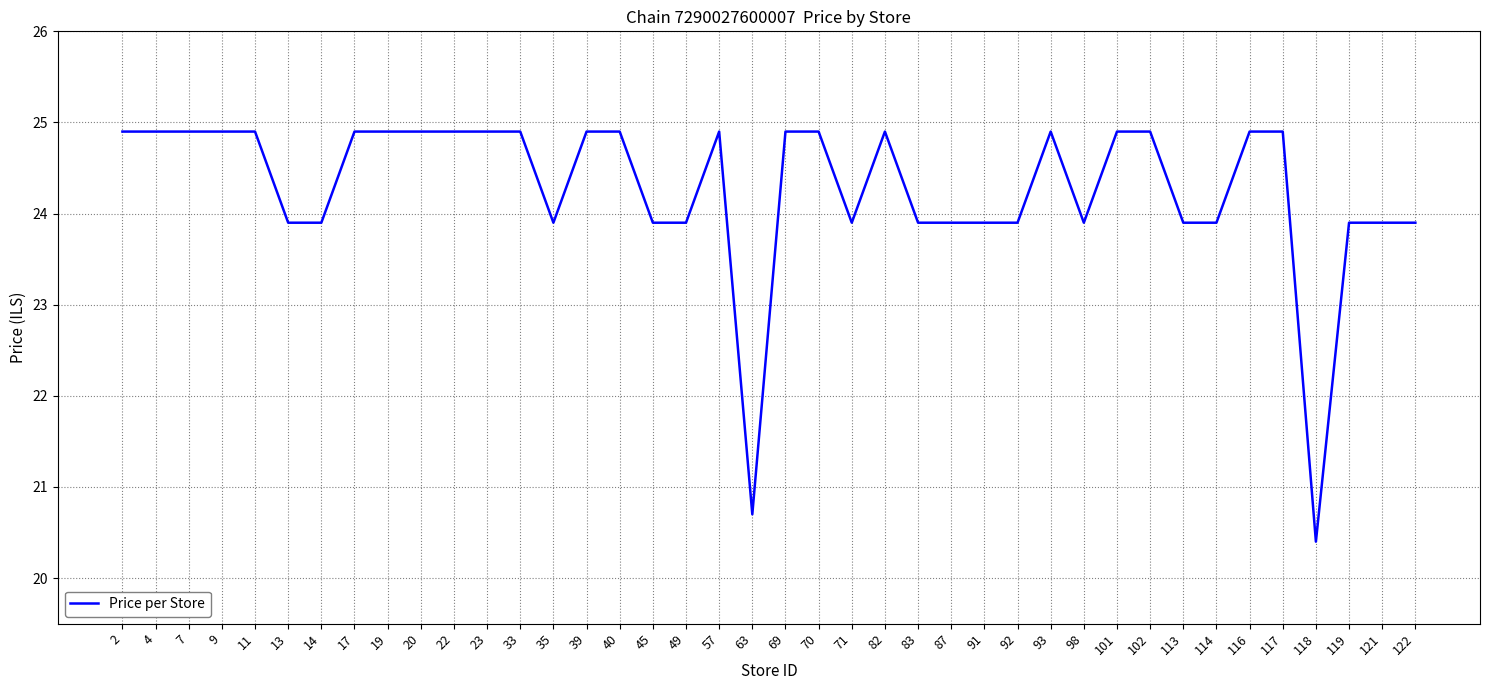

Approximately how many times larger is the value at 91 compared to 98?

1.0